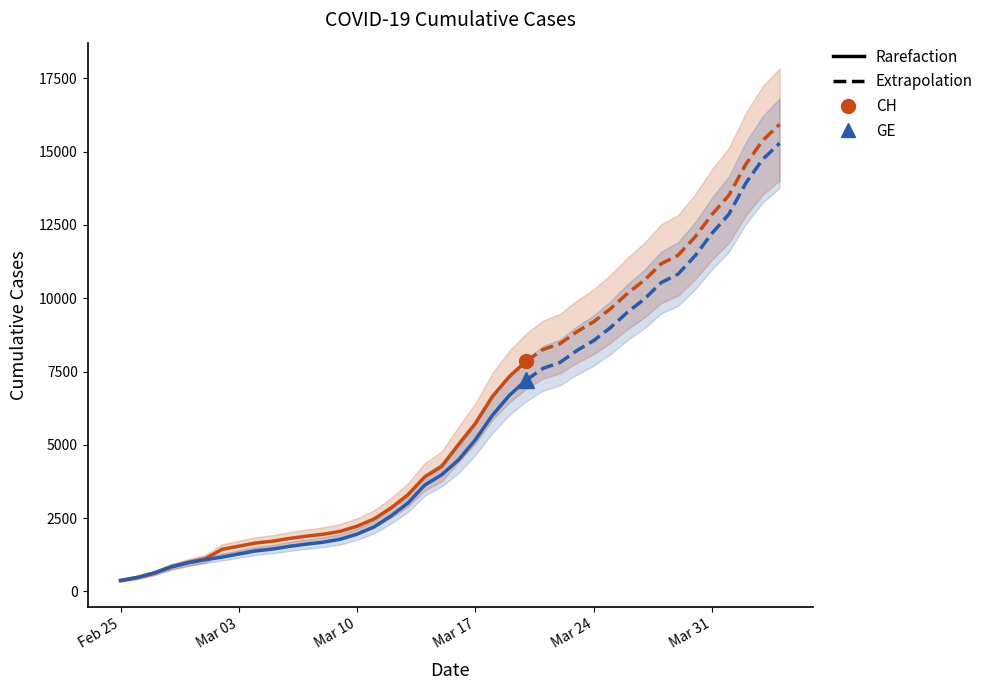

How many series are shown in this chart?

2